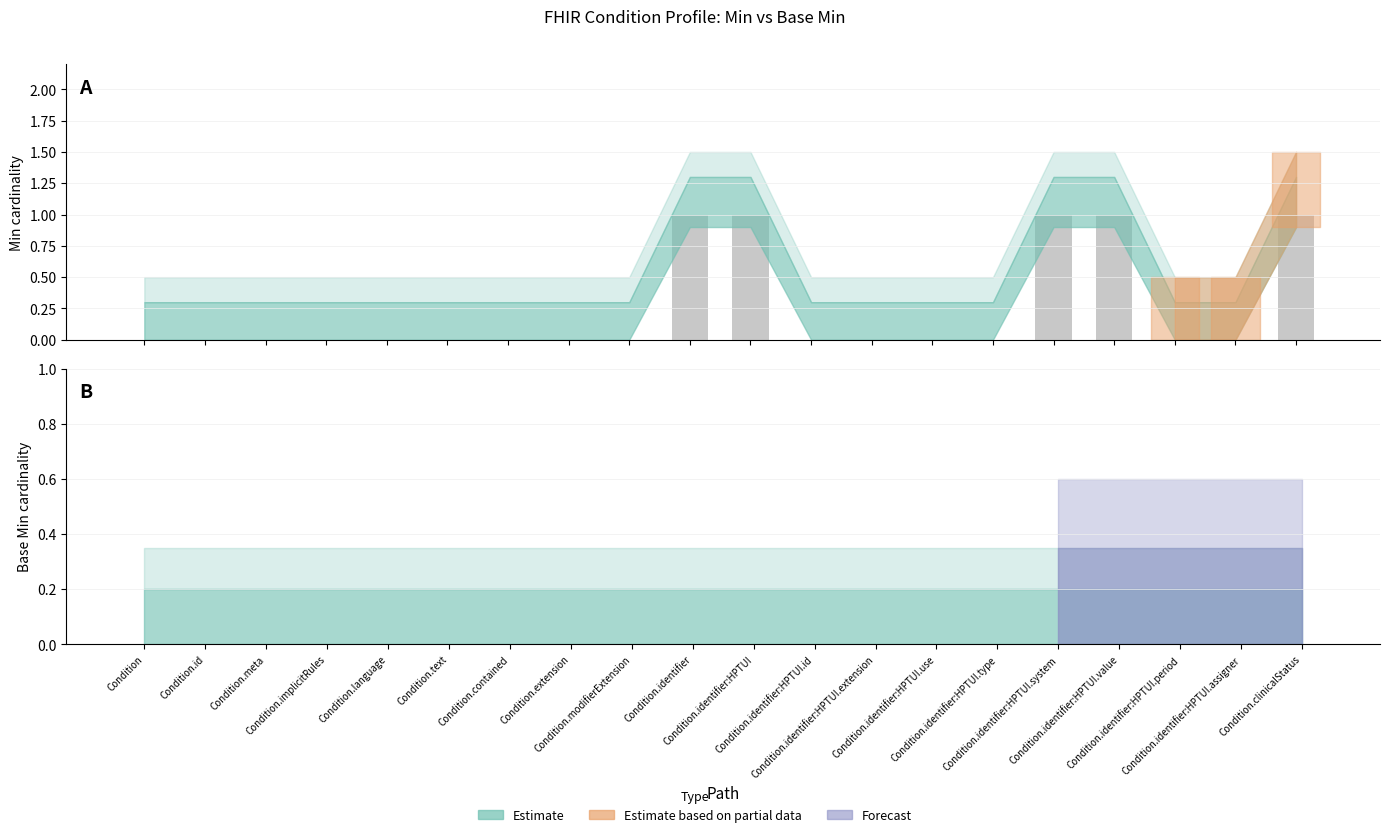

What is the label of the 8th bar from the left?

Condition.extension